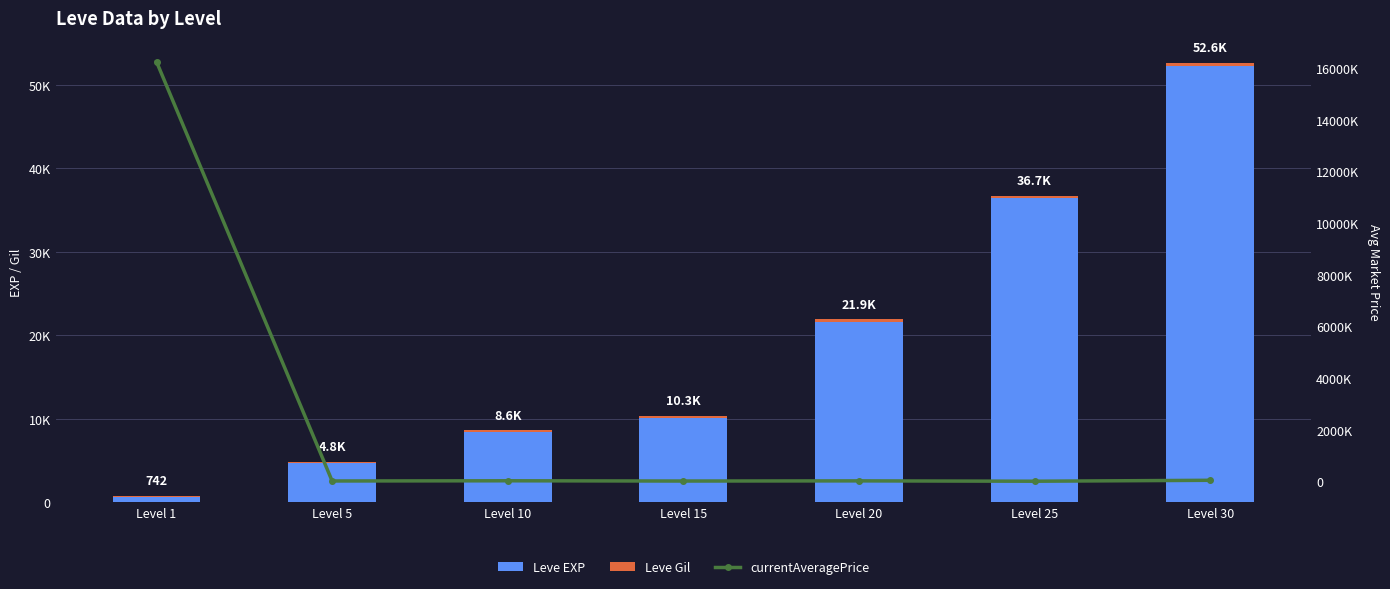

Does the chart contain stacked bars?

No